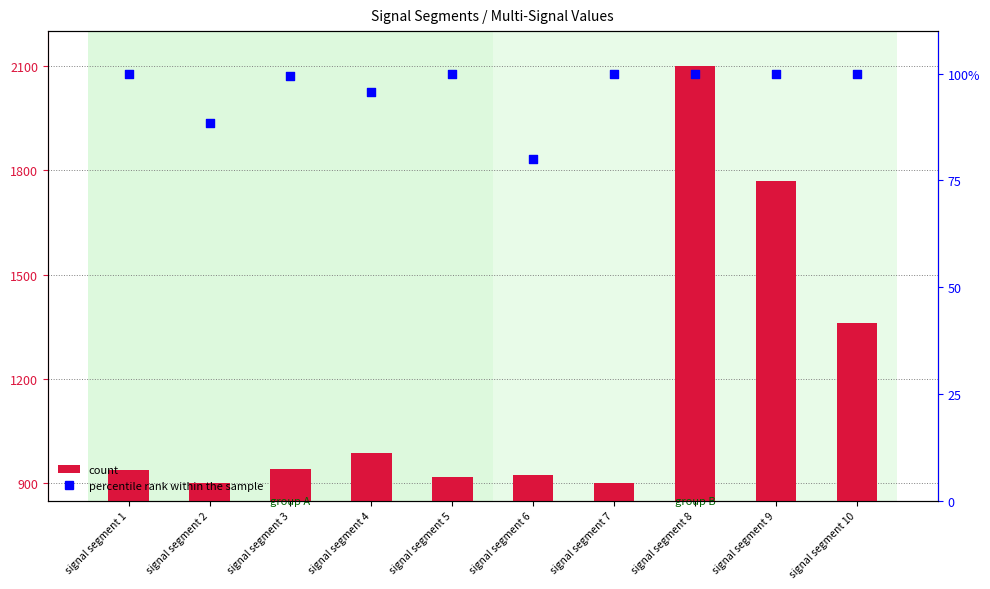

What are all the series names shown in the legend?

count, percentile rank within the sample